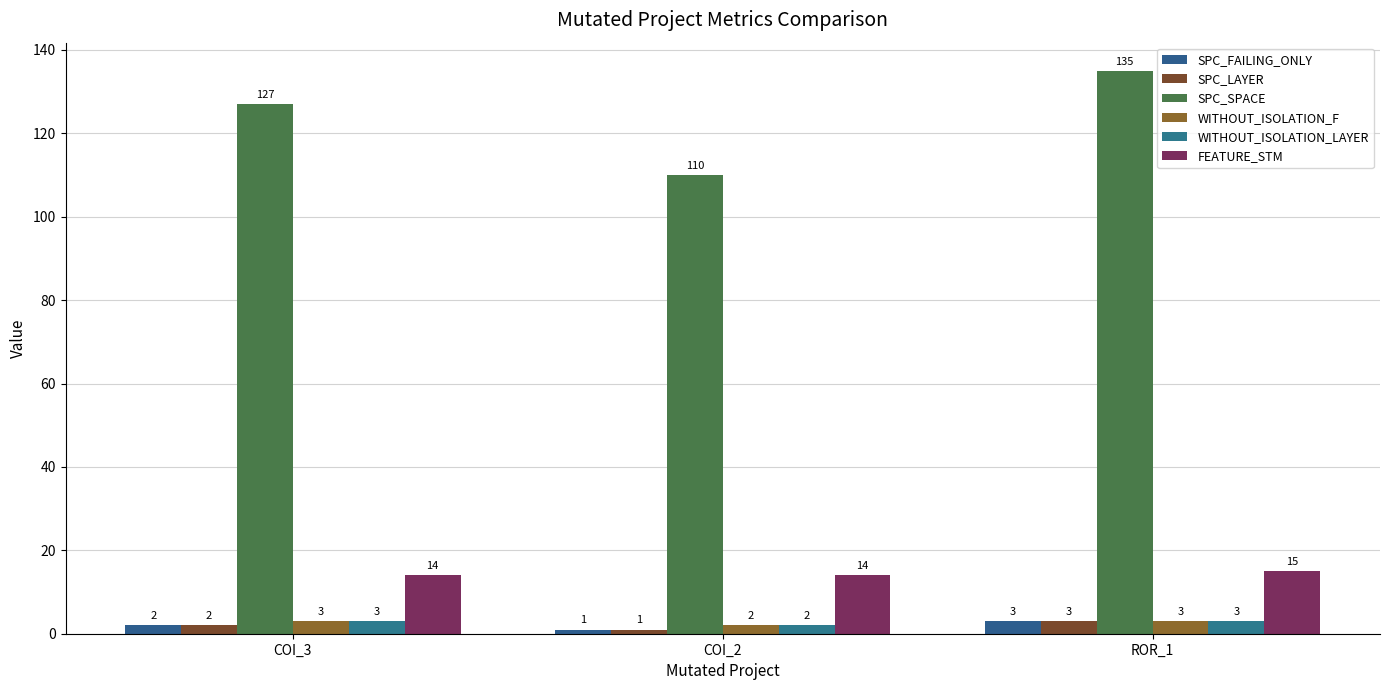

Is the value of FEATURE_STM at COI_3 greater than the value of SPC_SPACE at ROR_1?

No